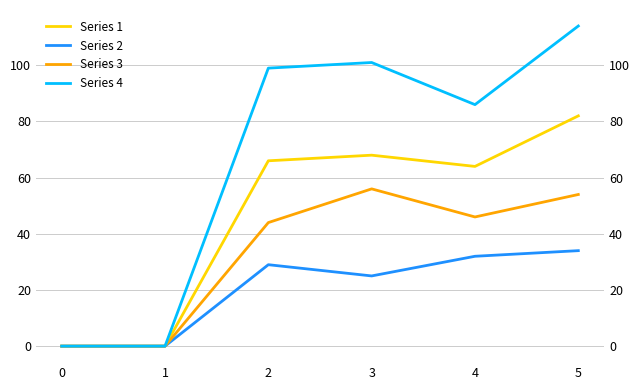

The Series 4 series shows 0 at 1. True or false?

True